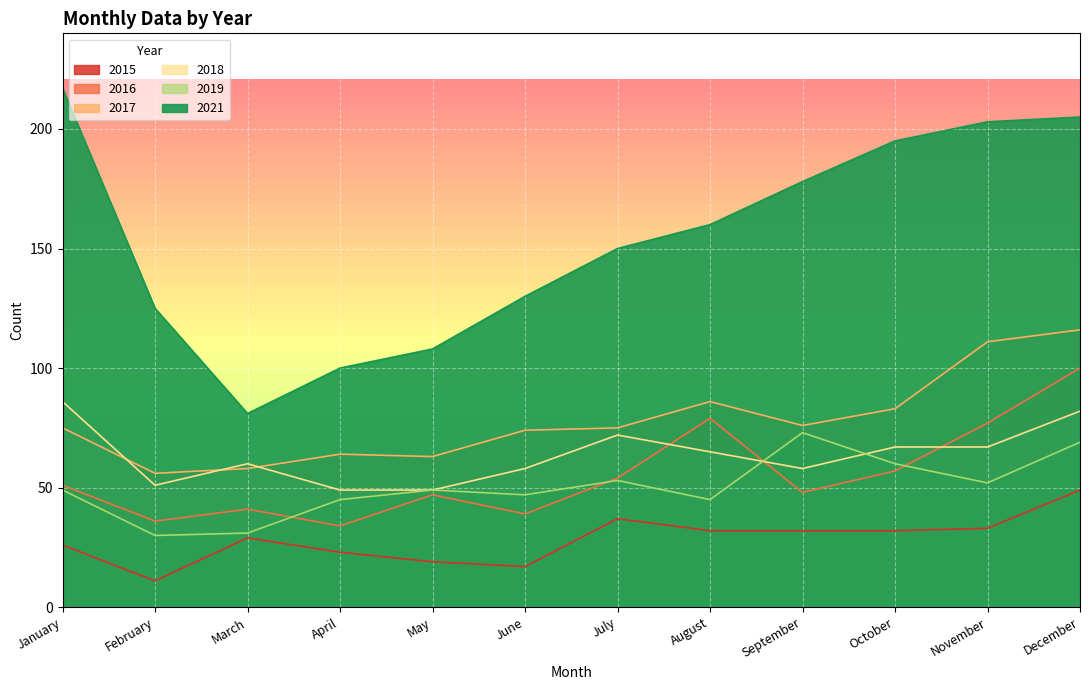

How many values in the 2021 series exceed 160?

5